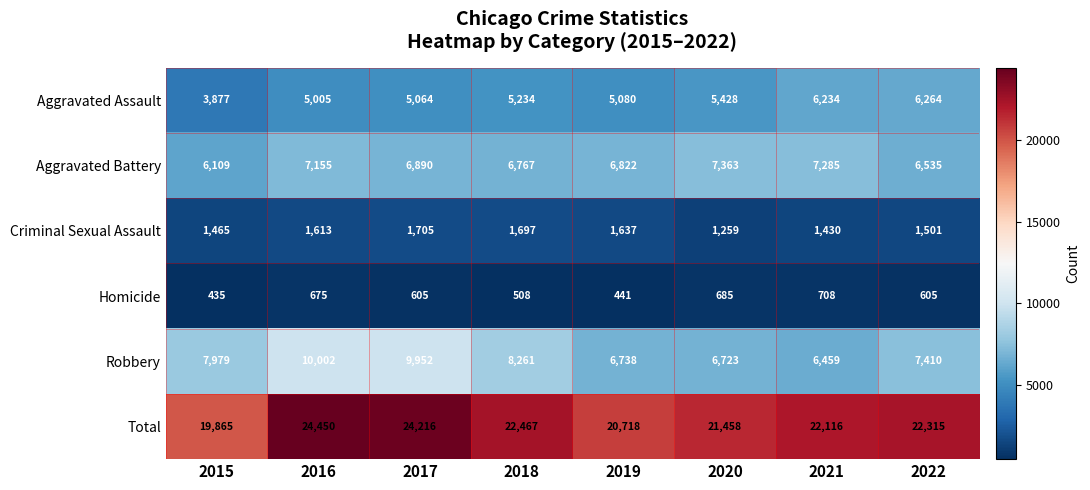

What is the difference between the maximum and minimum values in the Homicide series?

273